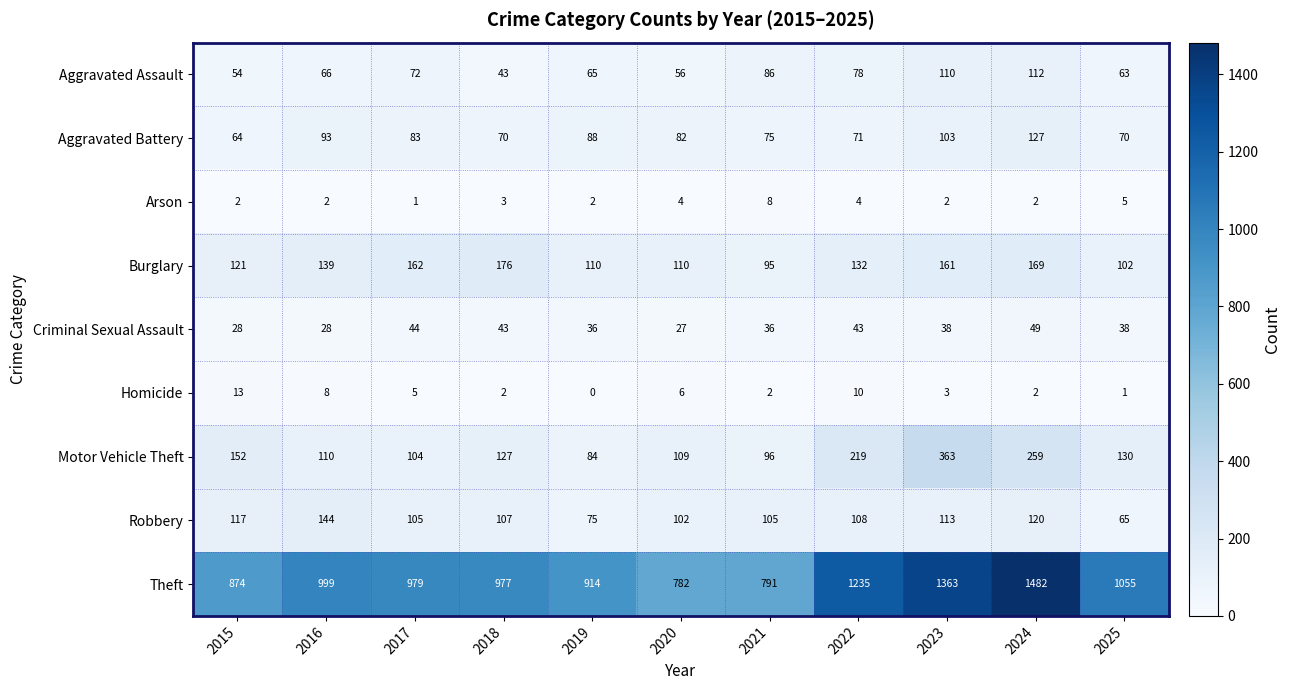

True or false: Theft has a value of 1363 at 2023.

True